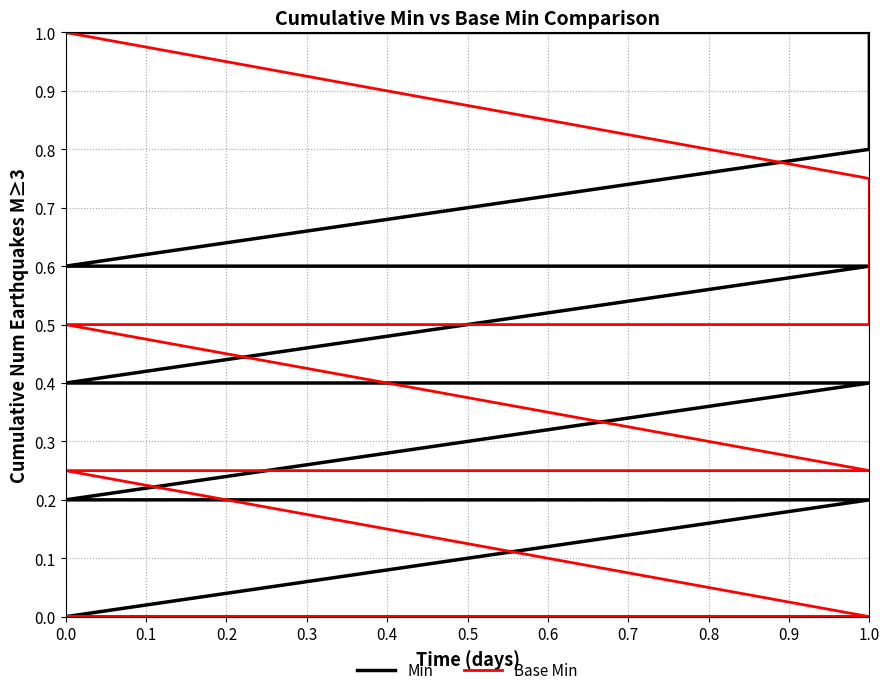

How many Base Min values are between 0 and 1?

15